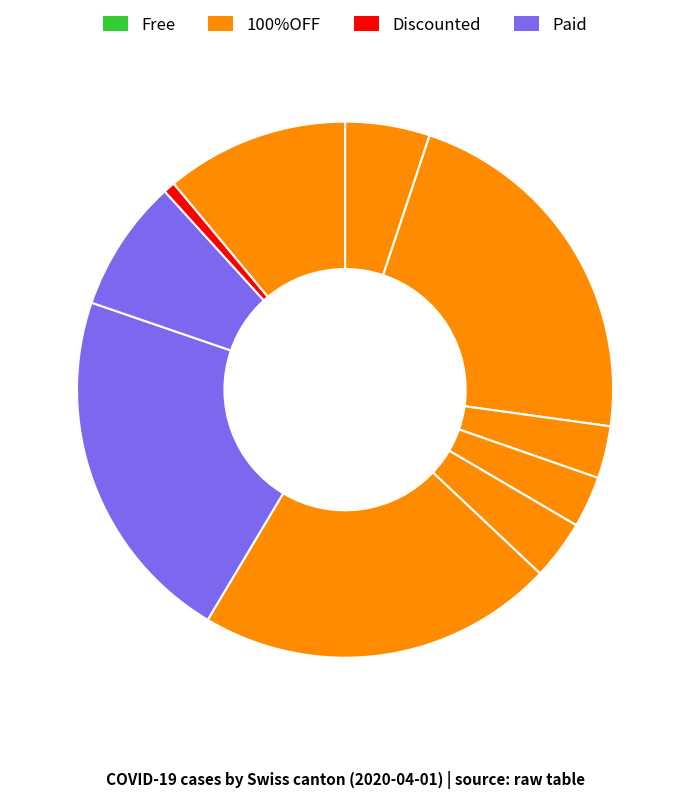

To the nearest percent, what is the average slice percentage?

10%